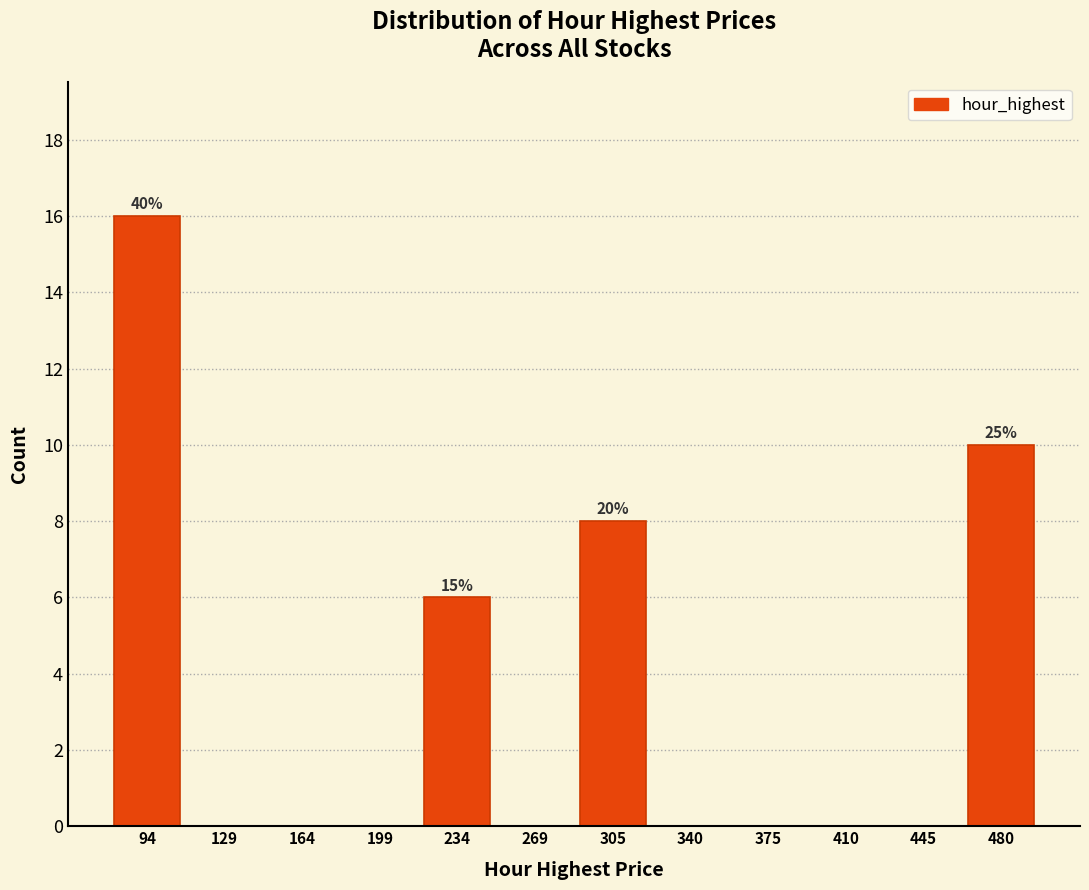

Over which range of the x-axis is the bar tallest?

75 to 110